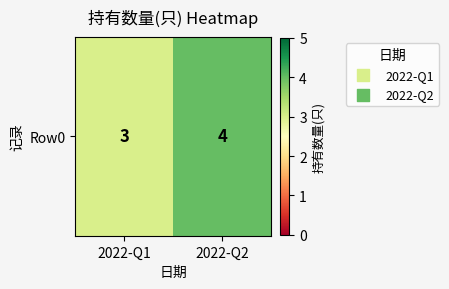

List the labels in order of value, largest first.

2022-Q2, 2022-Q1